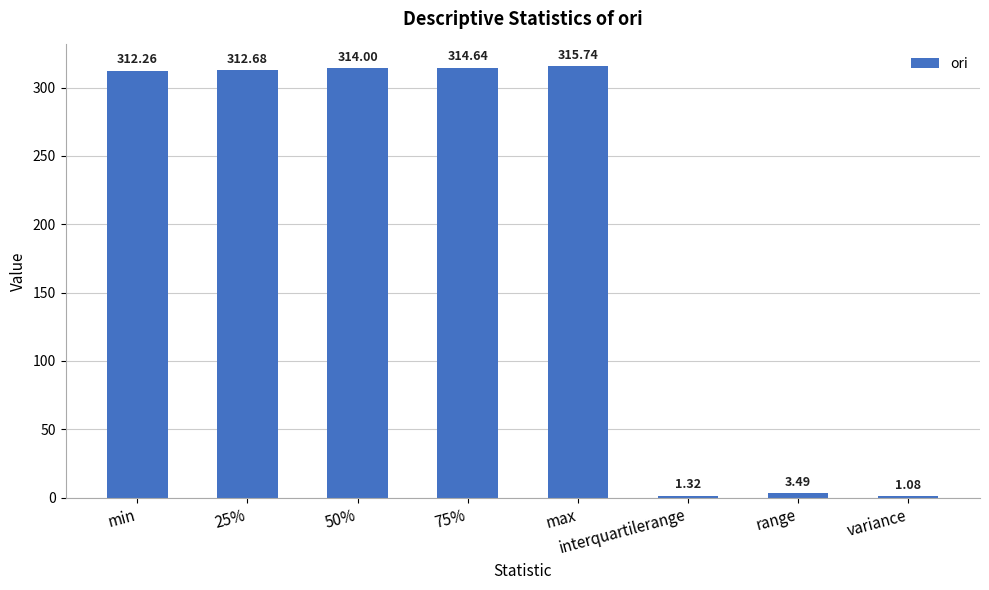

What is the ratio of the value at variance to the value at range?

0.3